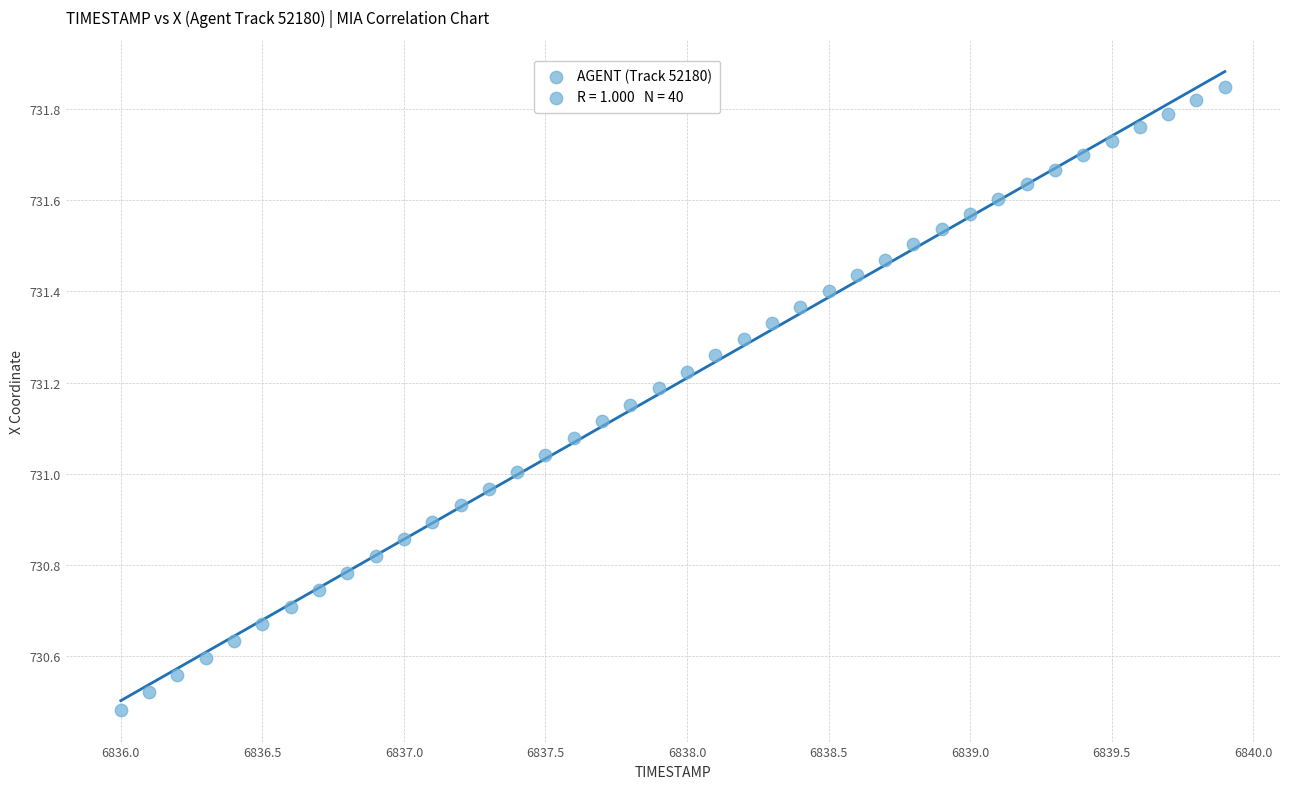

What is the range of X values (max minus min)?

3.9